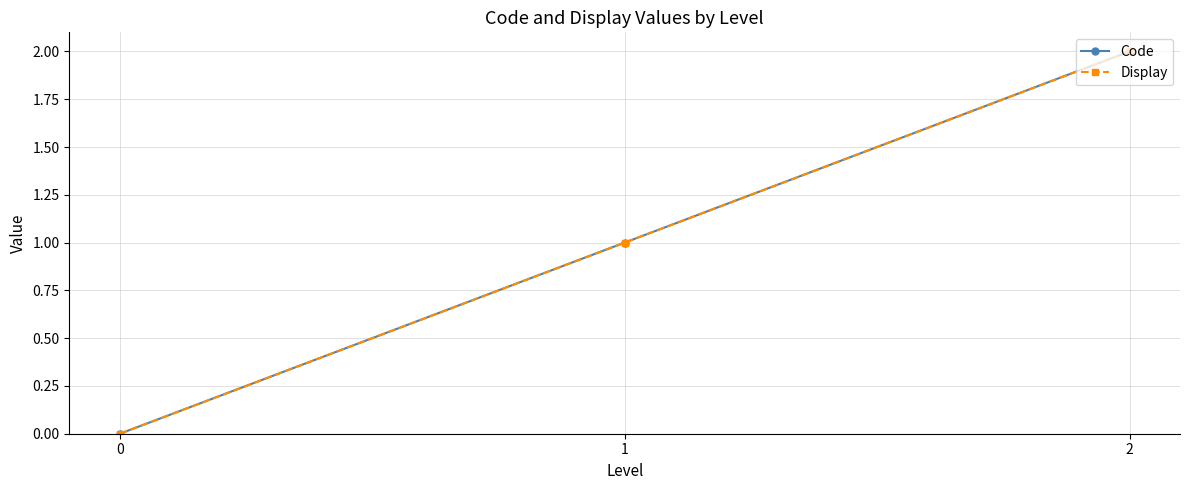

How many Display values are between 0 and 2?

3